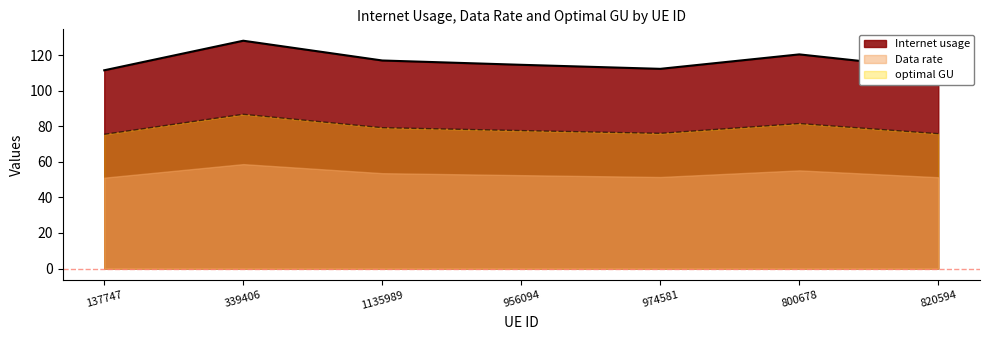

Which series has the largest total across all categories?

Internet usage